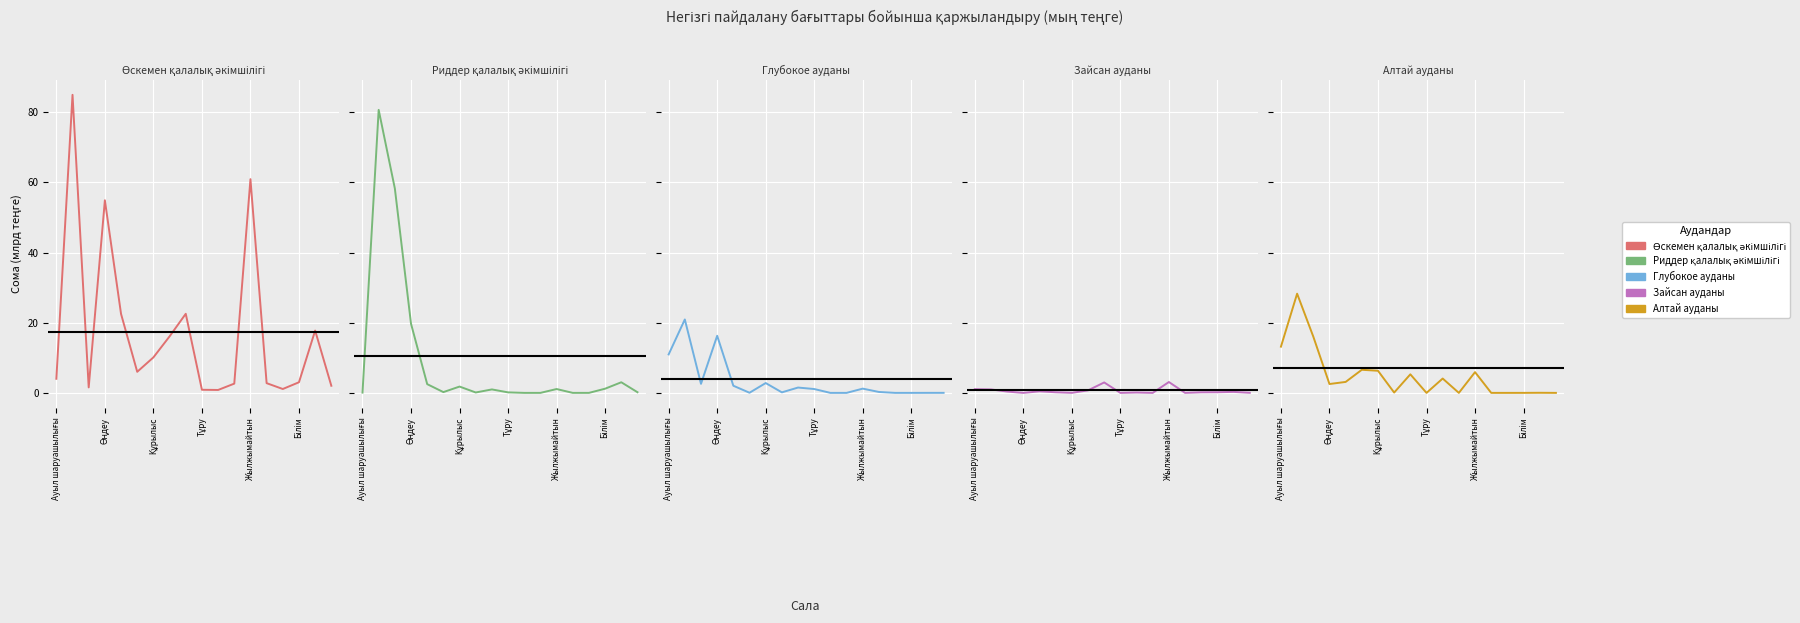

How many lines are shown in the chart?

5